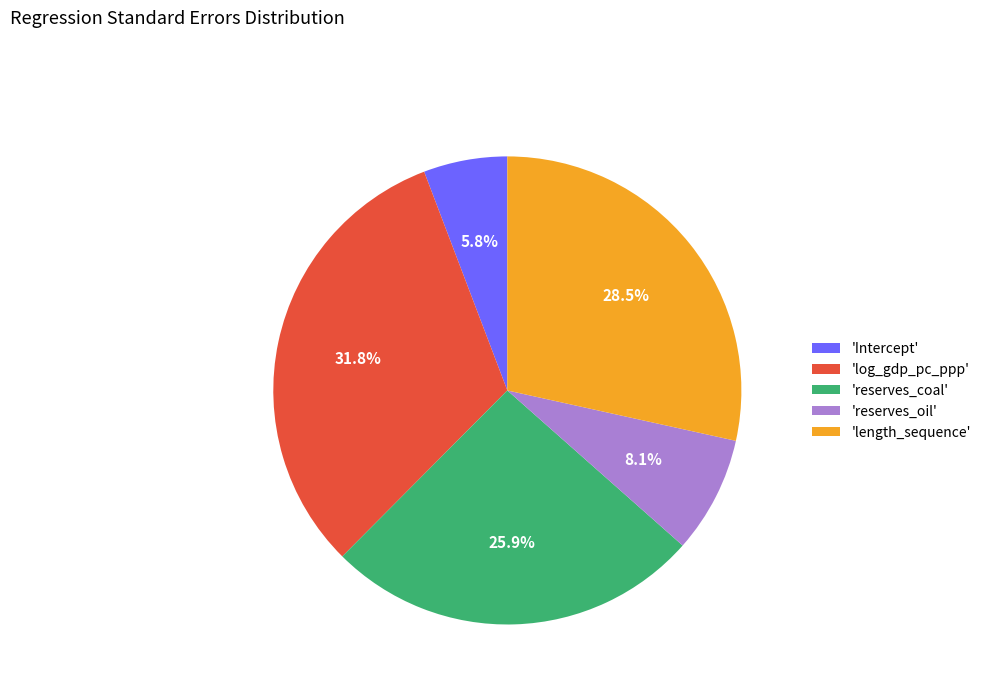

Between 'Intercept' and 'reserves_coal', which is larger?

'reserves_coal'